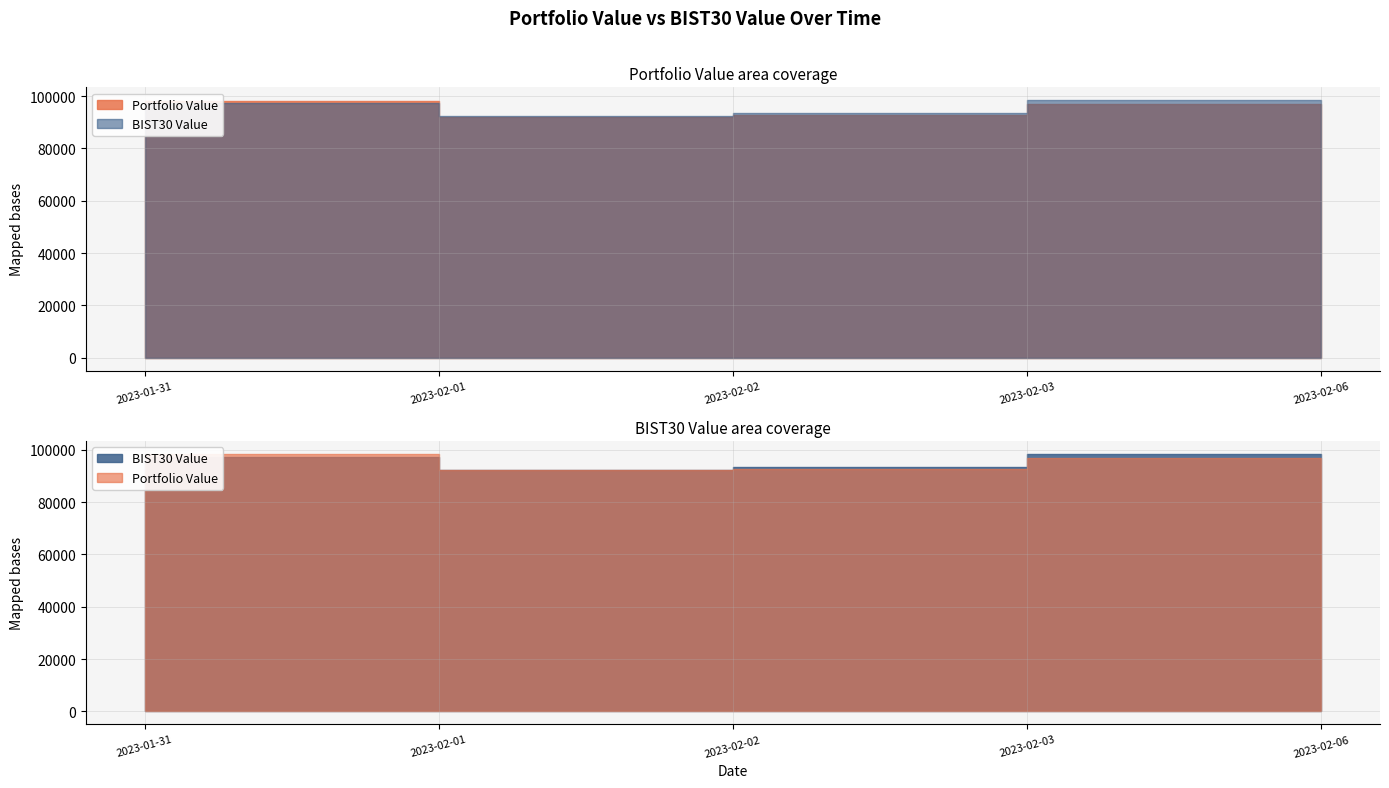

What is the average value of the BIST30 Value series?

95765.6